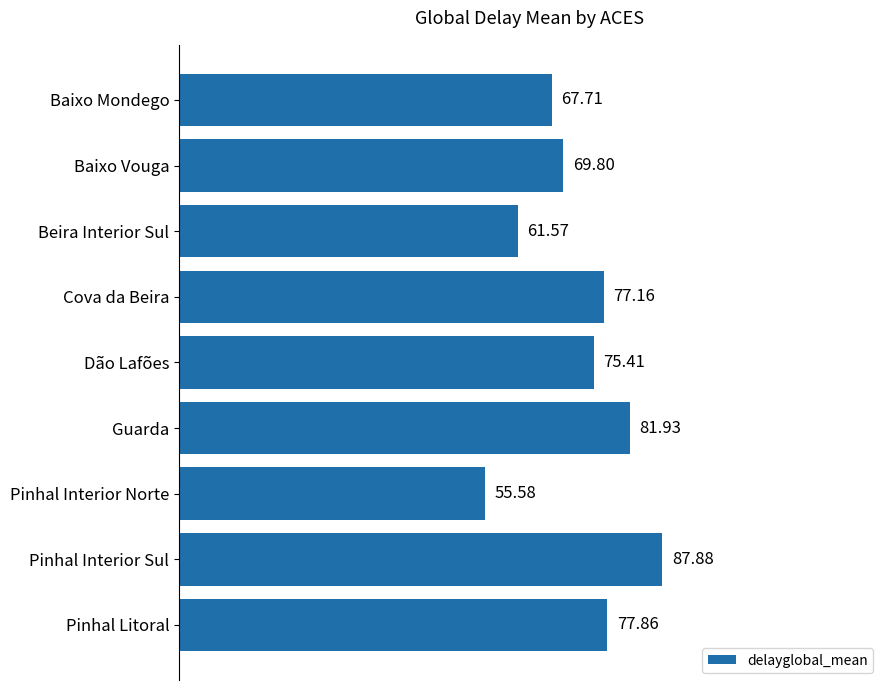

At which category does the chart reach its peak across all series?

Pinhal Interior Sul